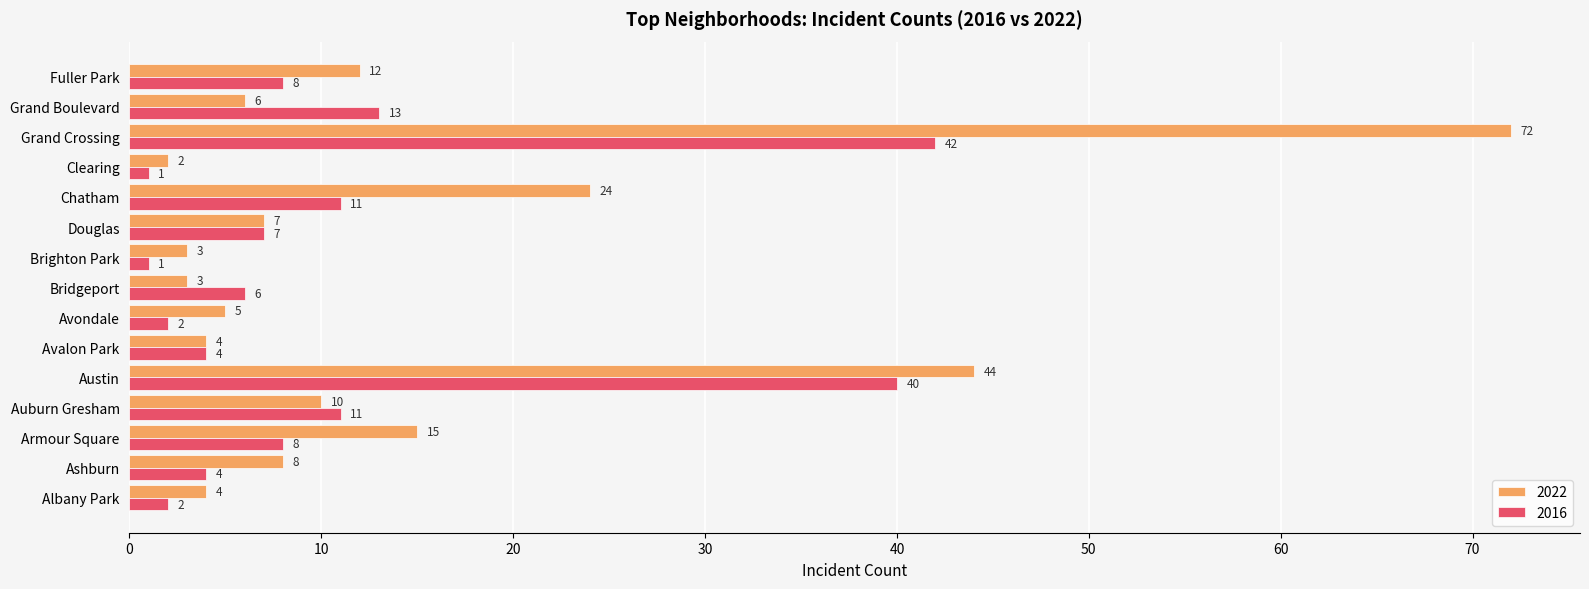

List the series in order of their peak value, lowest first.

2016, 2022